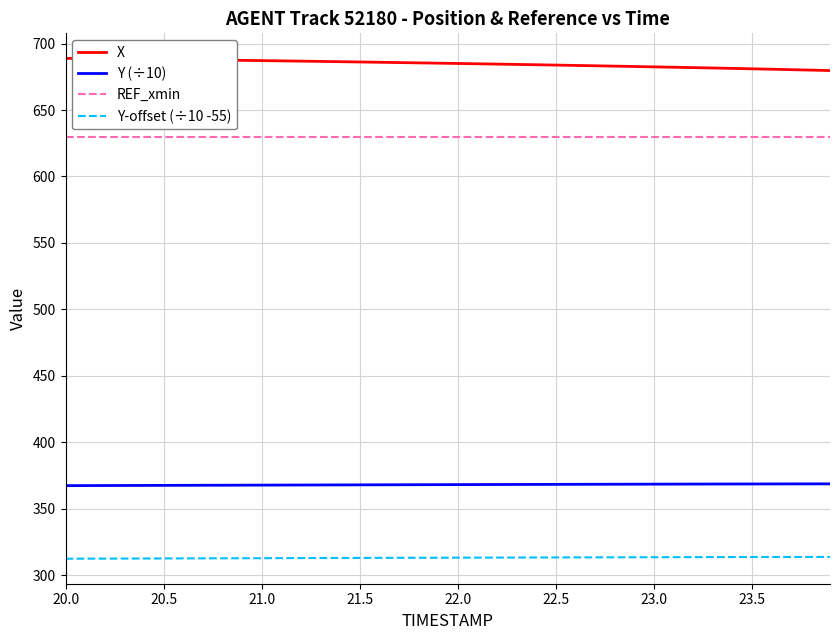

True or false: Y-offset (÷10 -55) and X intersect in this chart.

False